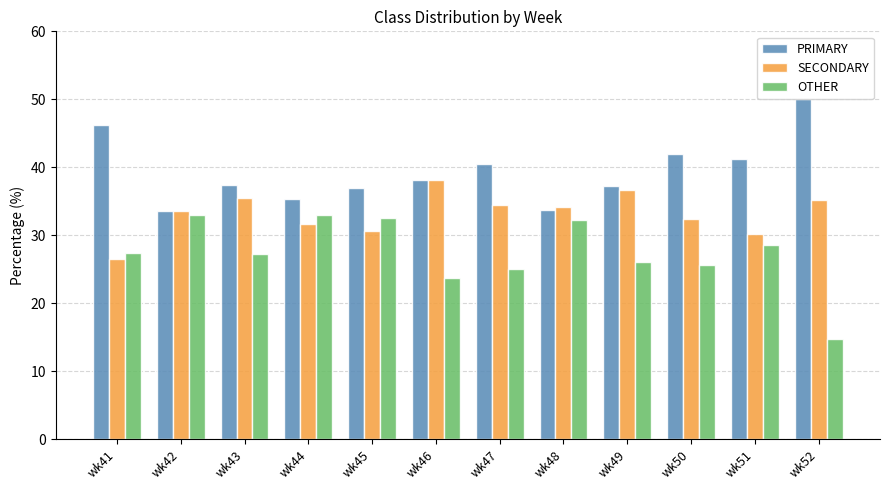

What is the sum of all SECONDARY values?

398.9